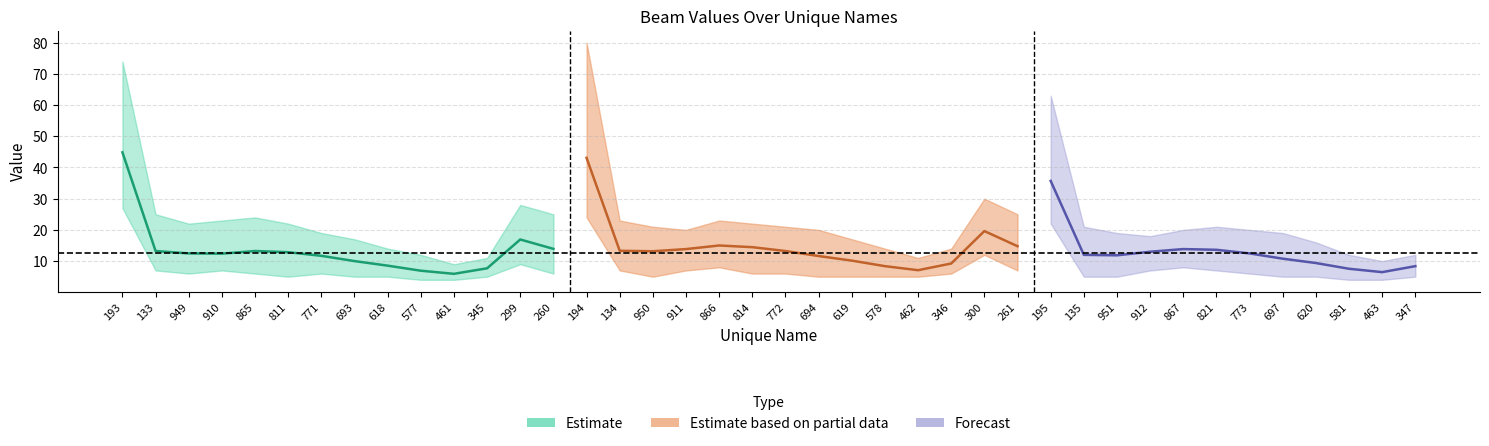

Where does the Avg series first go above 12?

193